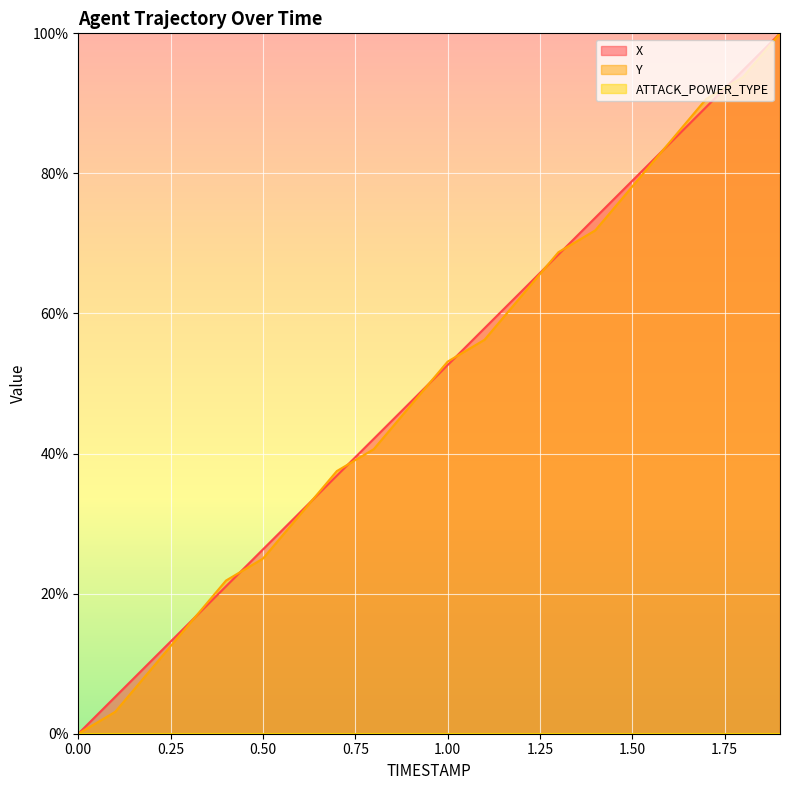

Which label corresponds to the largest value in the chart?

1.9